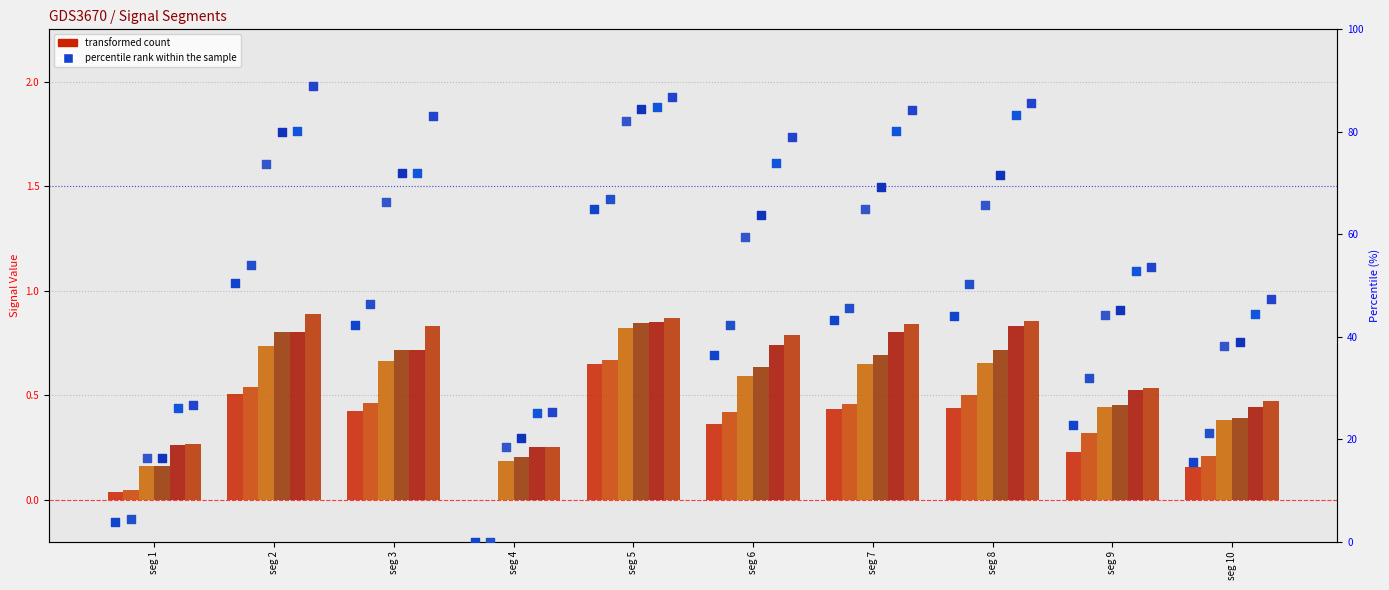

At how many categories does at least one series exceed 0?

10